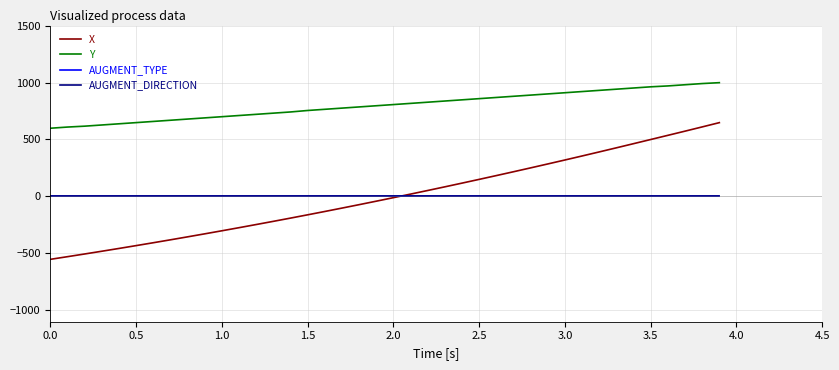

What is the greatest value displayed?

998.6